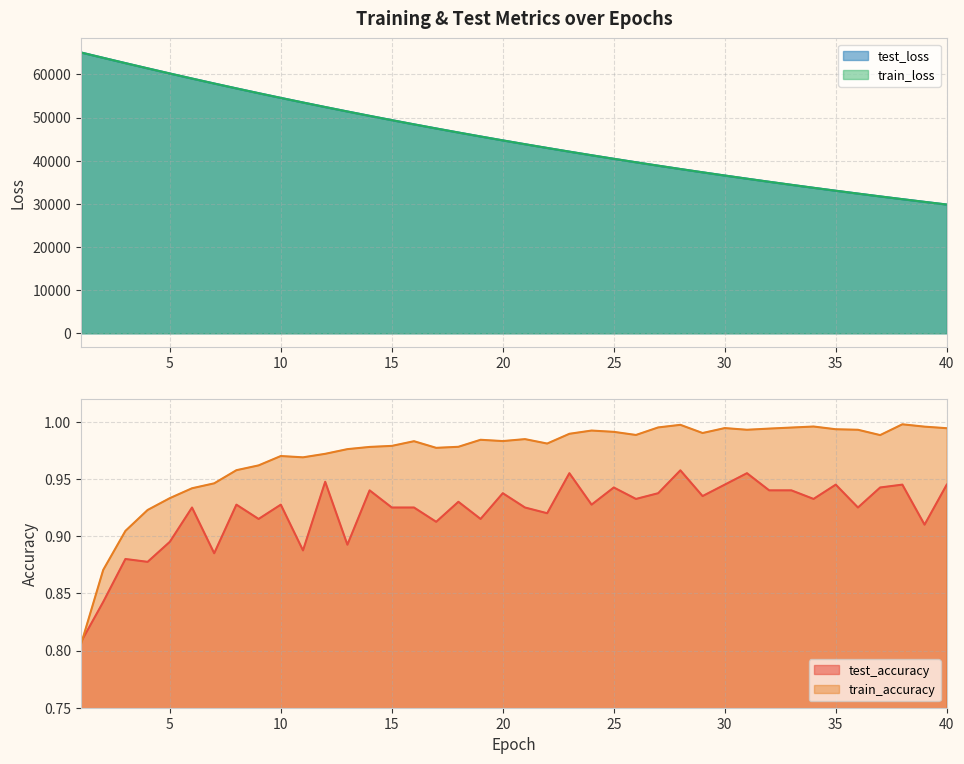

Between which two adjacent categories do test_accuracy and train_accuracy first intersect?

1 and 2